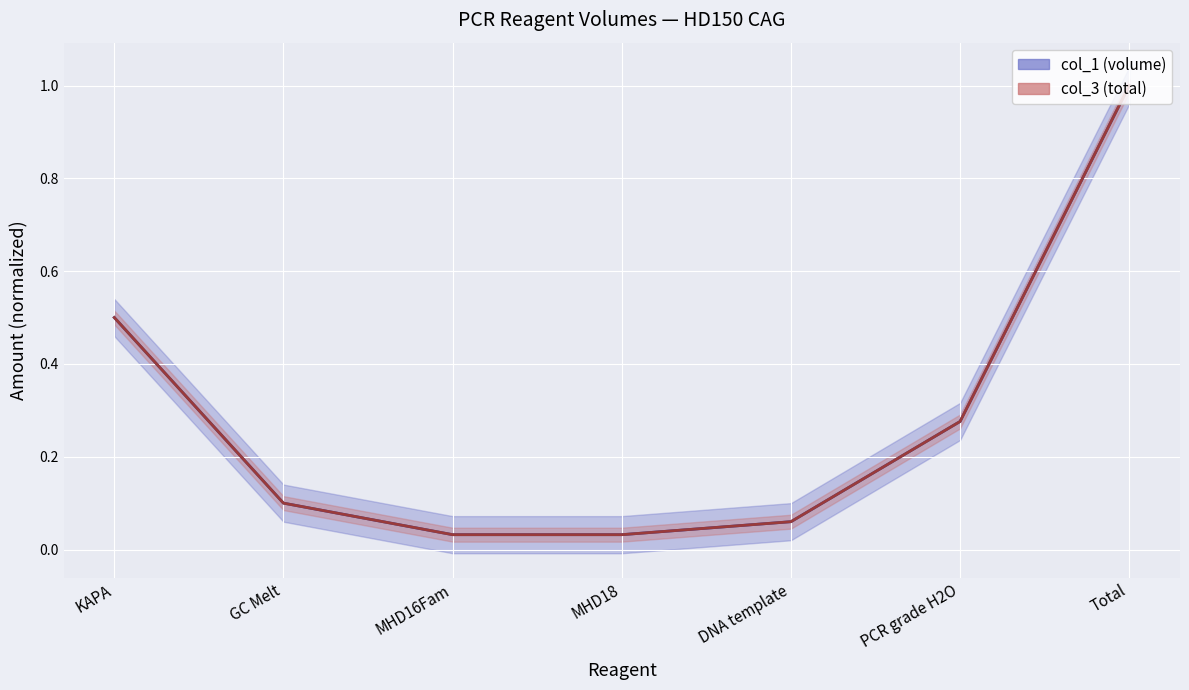

Which series has the largest range (max minus min)?

col_1 (volume)